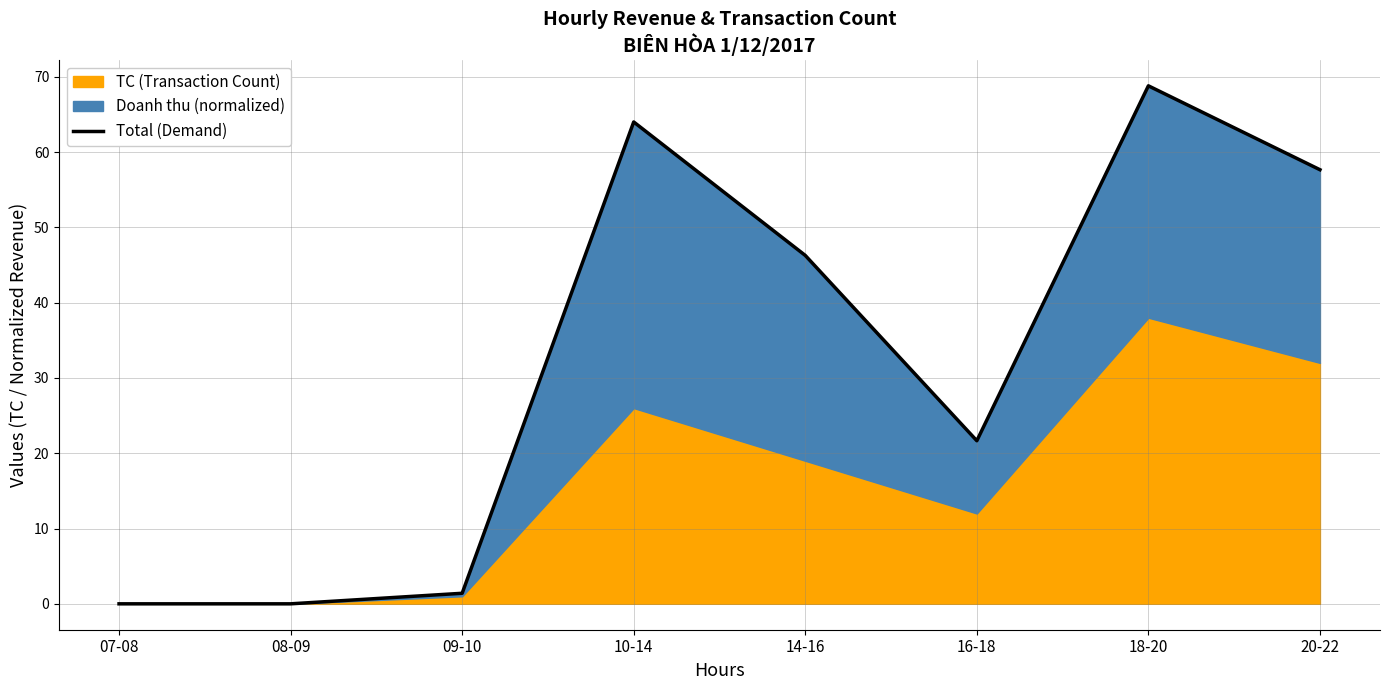

How many positive values are there?

6